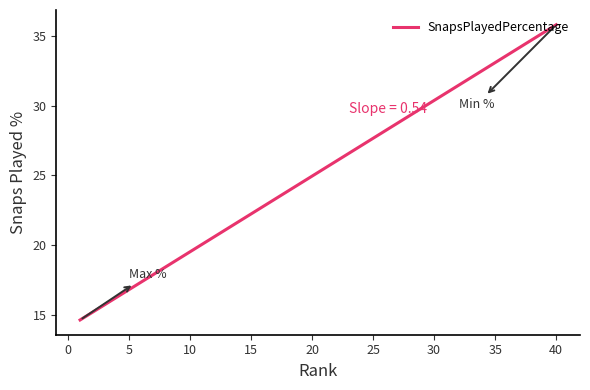

What is the difference between the maximum and minimum values?

21.2